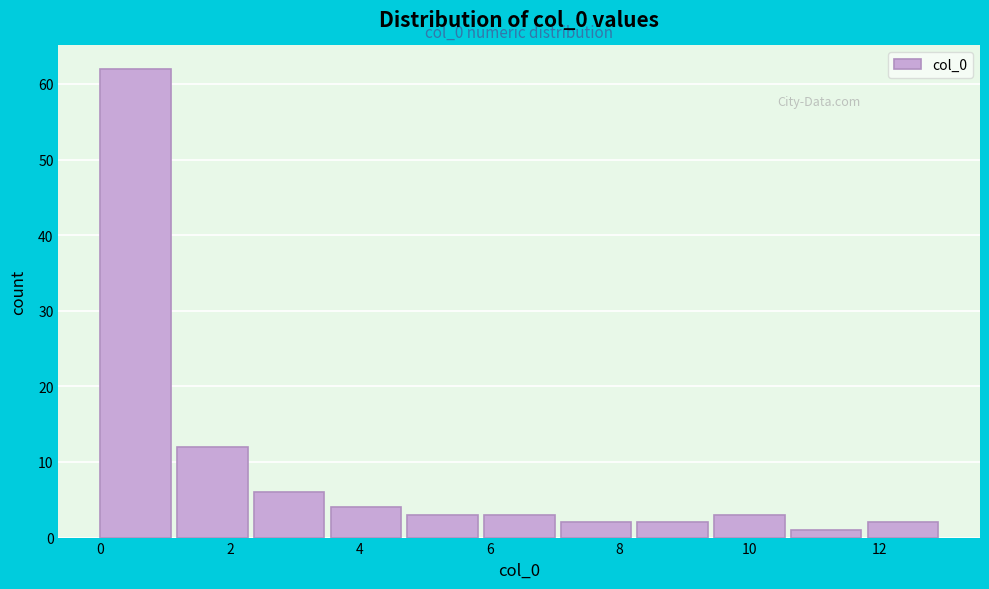

Which range on the x-axis has the tallest bar?

0.0 to 1.2